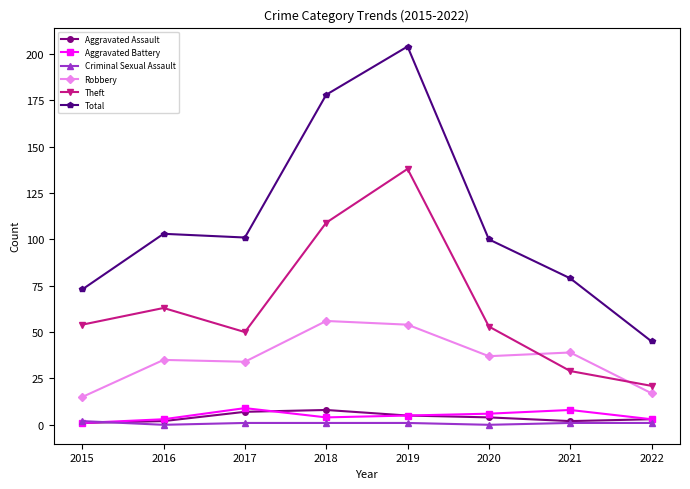

What is the minimum value for Aggravated Assault?

1